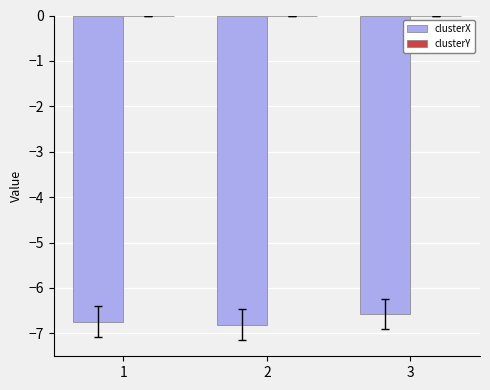

True or false: clusterX has a value of -6.7 at 1.

True